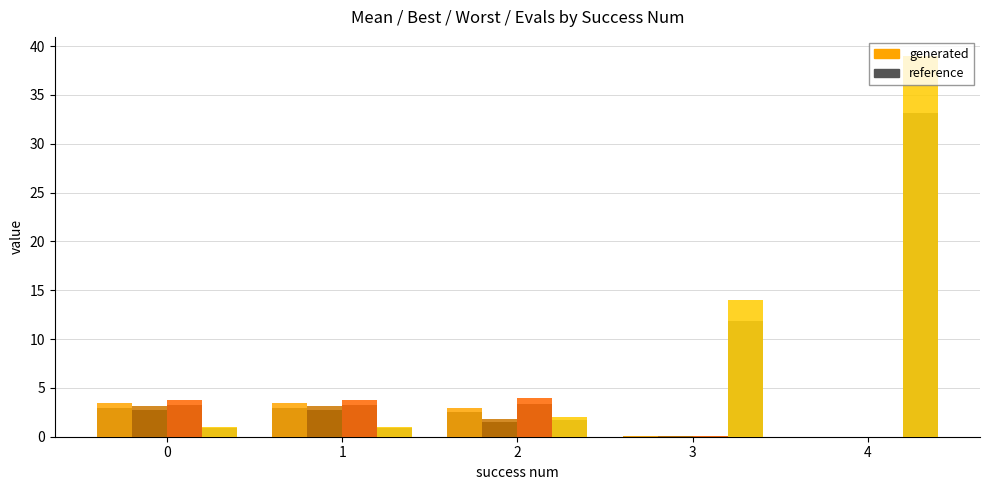

What is the average value of the reference series?

1.7